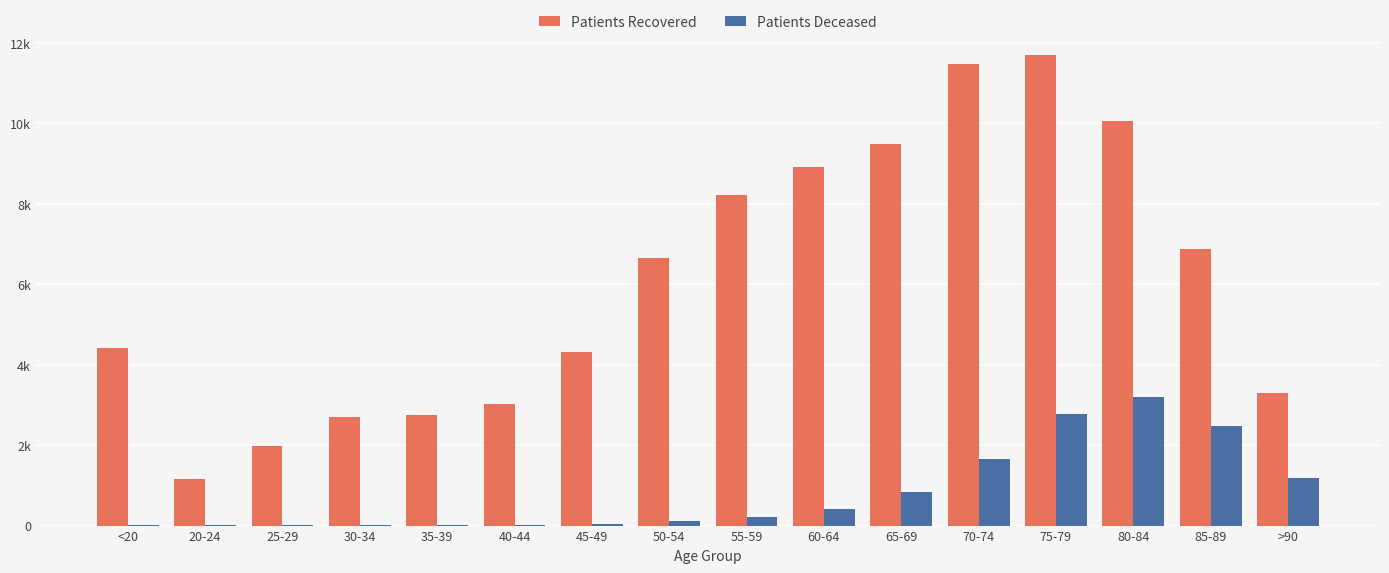

What is the highest value of the Patients Recovered series?

11685